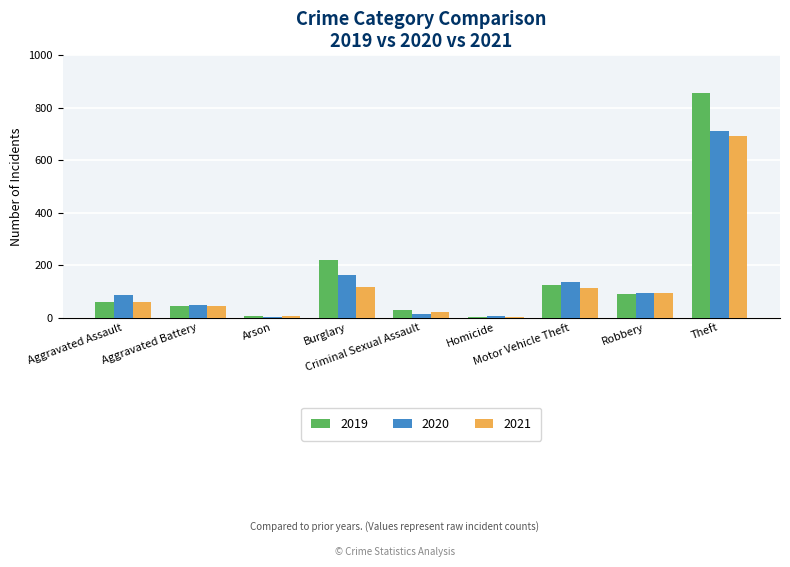

How many groups of bars are there?

9